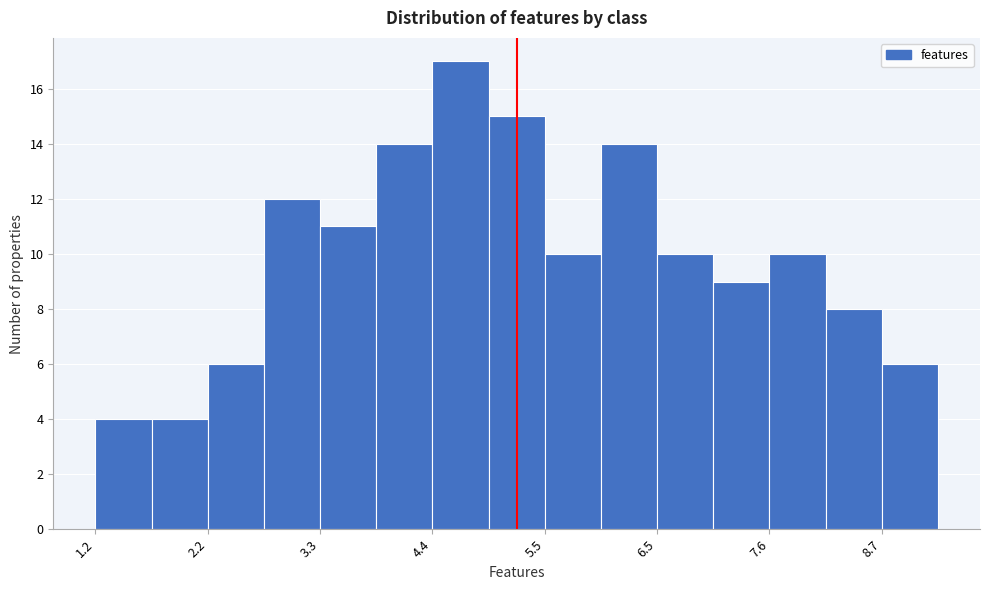

Read against the x-axis, roughly where is the centre of the tallest bar?

4.6